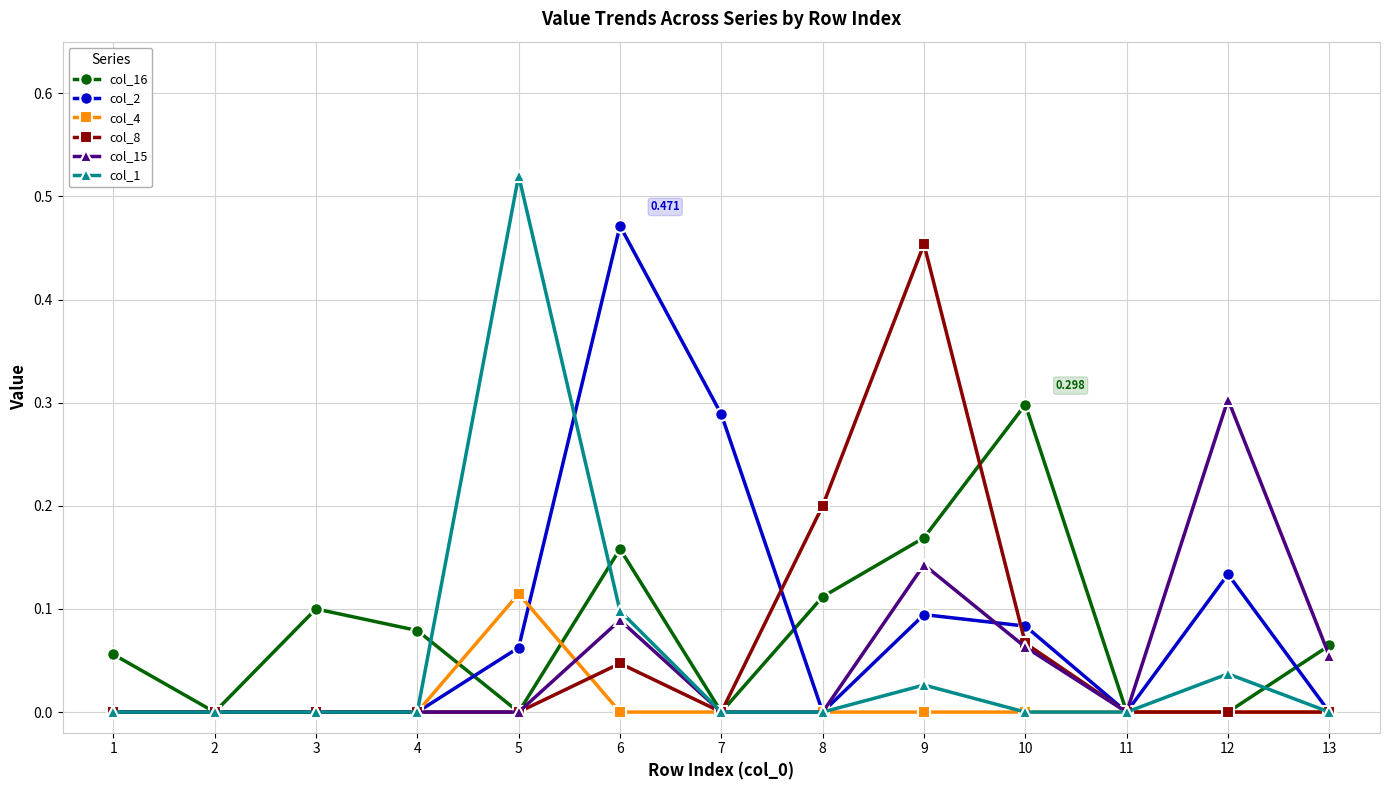

Is the value of col_15 at 1 greater than the value of col_2 at 5?

No